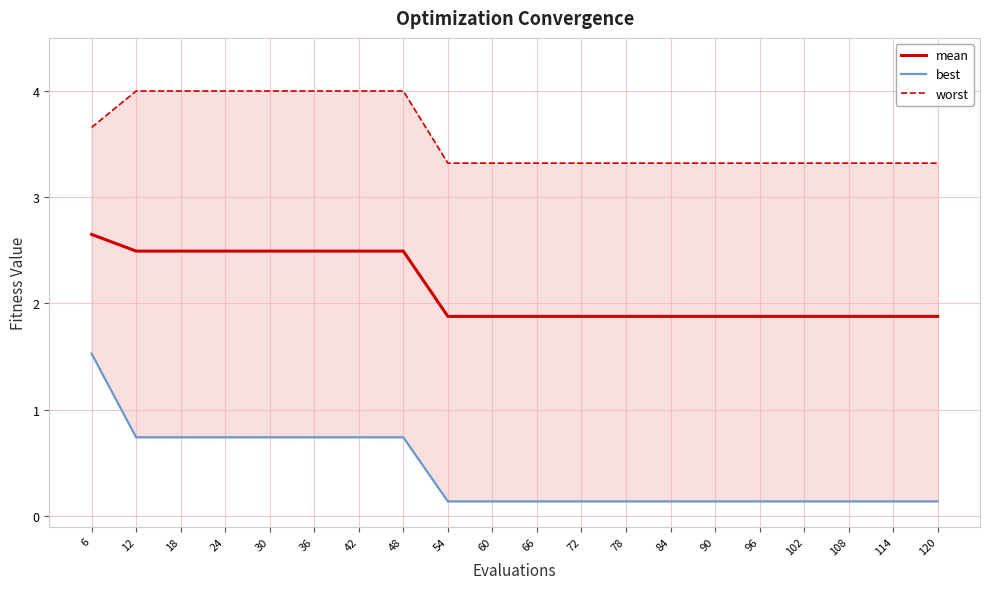

How many lines are shown in the chart?

3